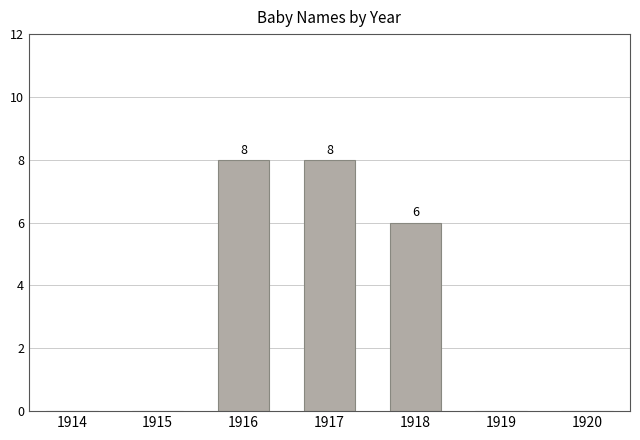

What is the average value?

3